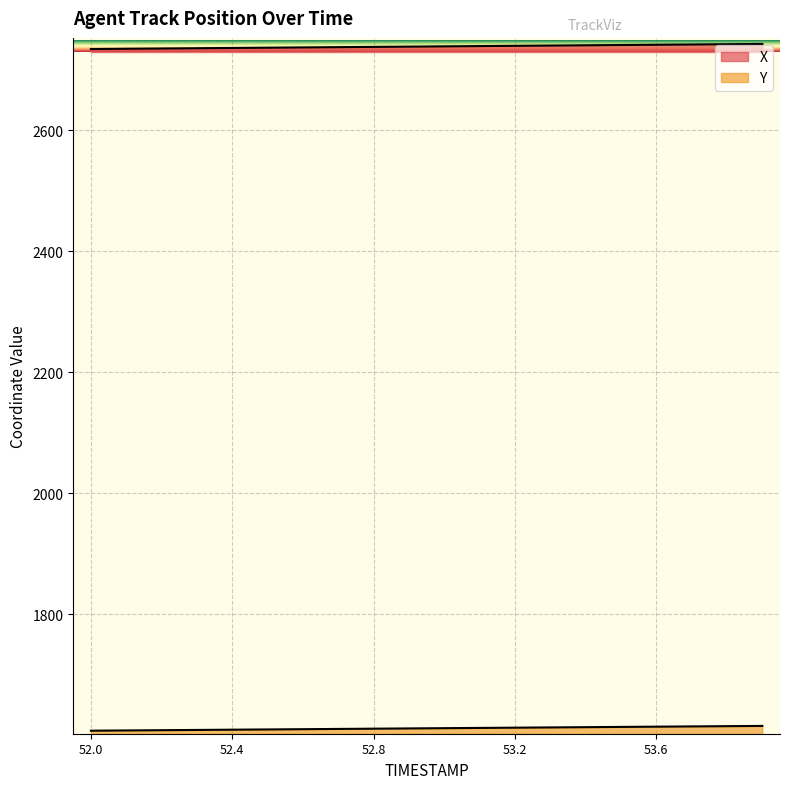

Does the chart display data point markers on the line(s)?

No